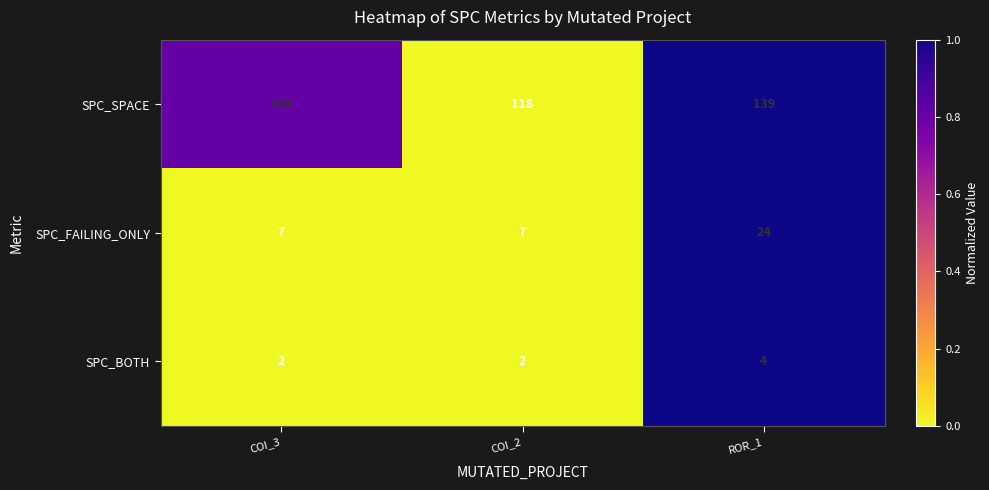

Where is SPC_SPACE nearest to the value 128?

COI_3